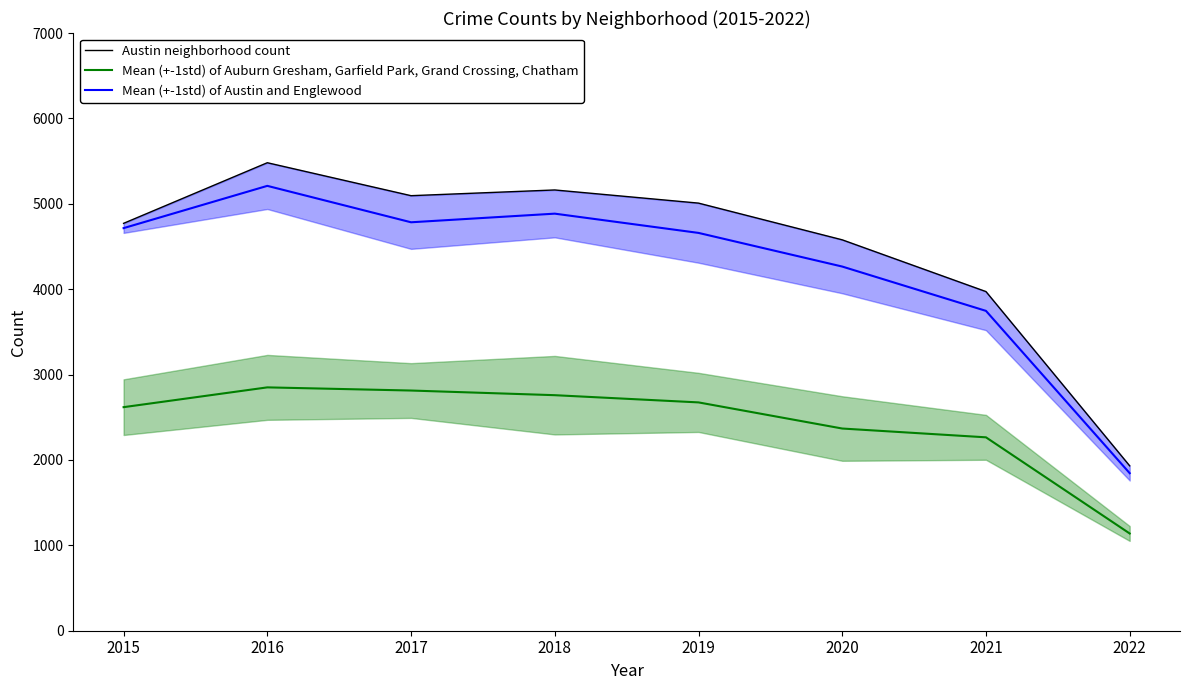

Which series has the widest spread of values?

Austin neighborhood count